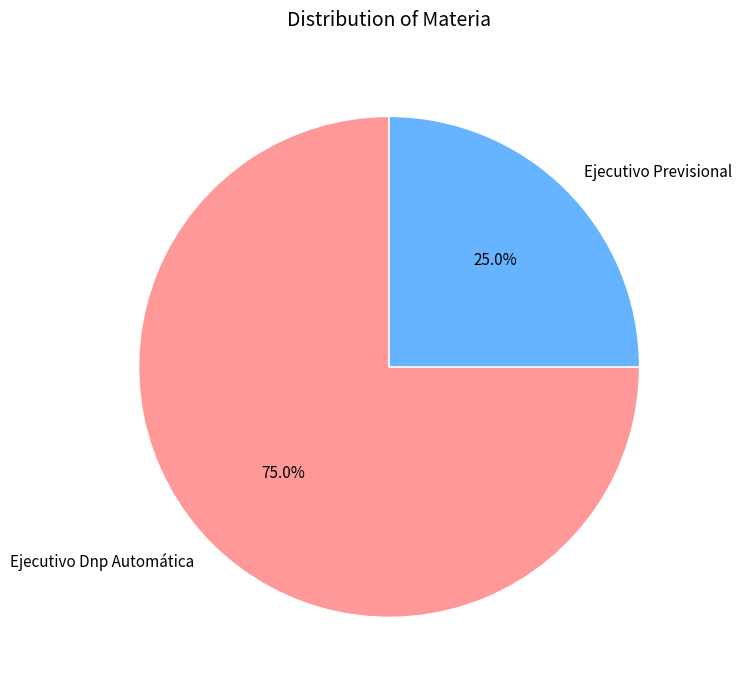

To the nearest percent, what percentage of the pie is Ejecutivo Dnp Automática?

75%